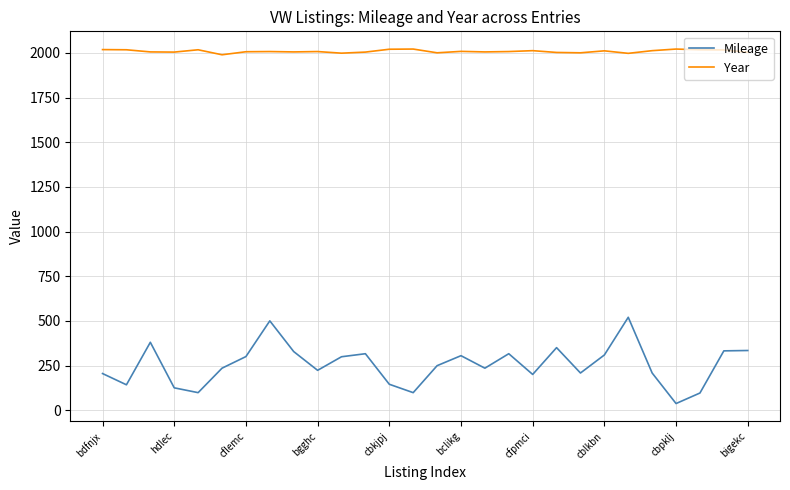

Which series has the largest range (max minus min)?

Mileage